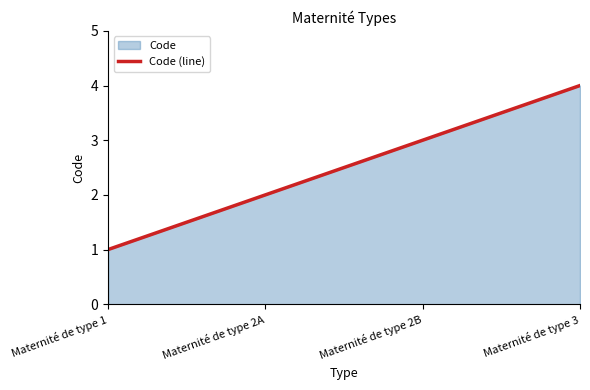

What is the sum of the values at Maternité de type 2A and Maternité de type 3?

6